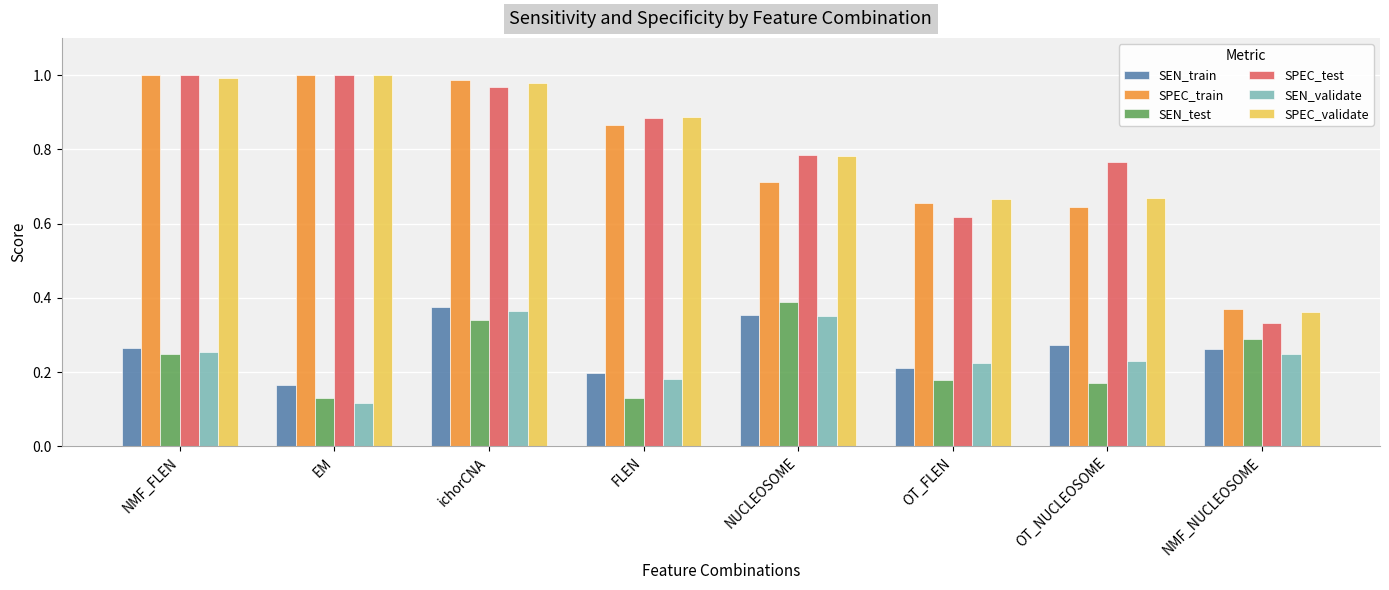

What is the label of the 6th bar from the left?

OT_FLEN